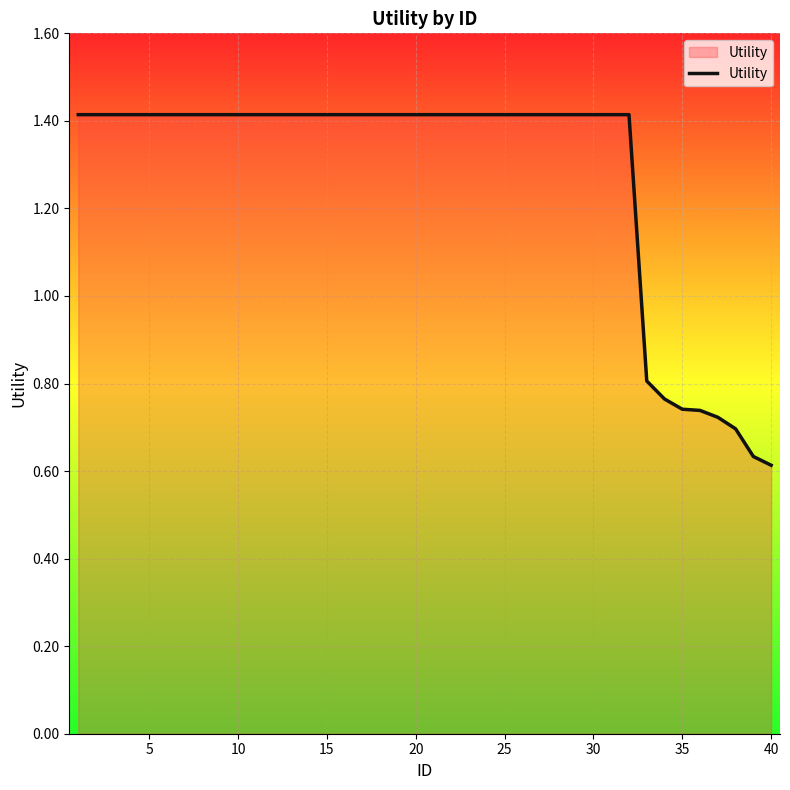

Does the chart display data point markers on the line(s)?

No